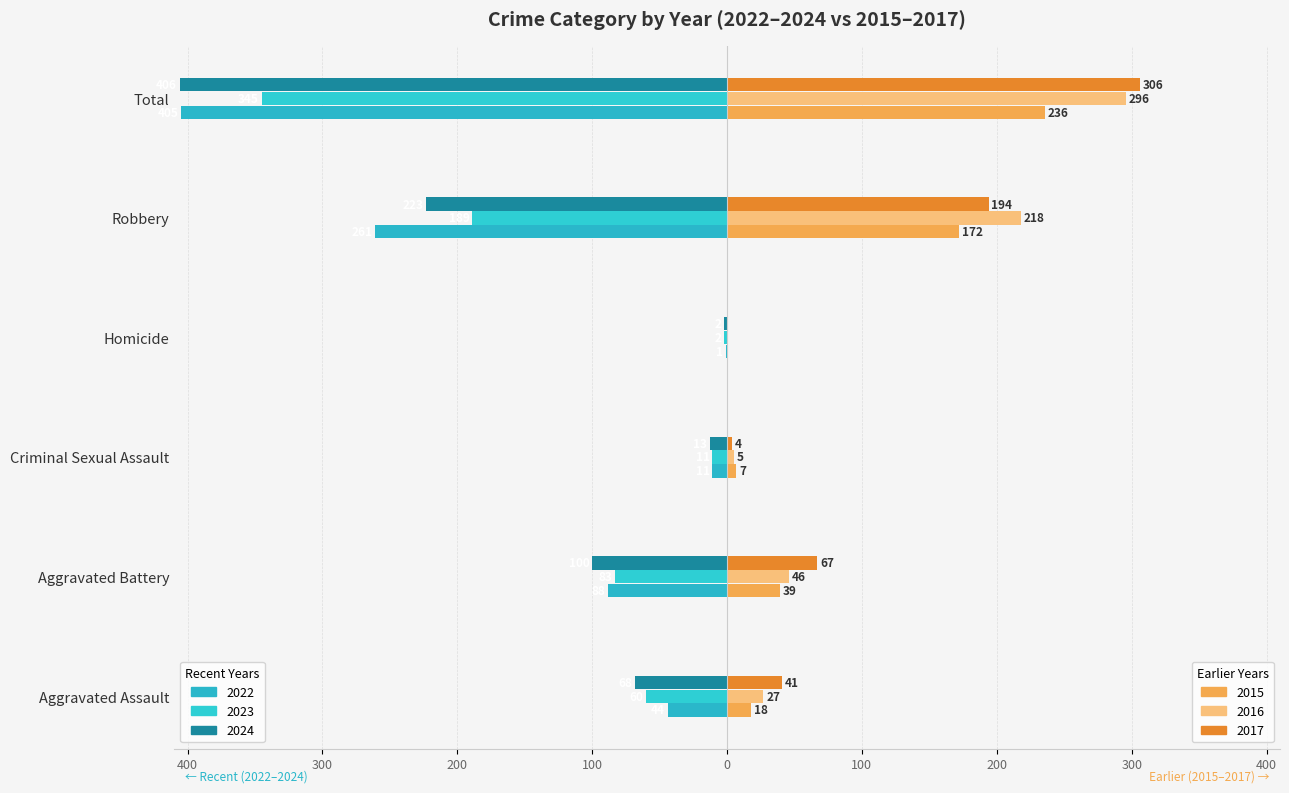

Is it true that 2023 equals -11 at Criminal Sexual Assault?

True